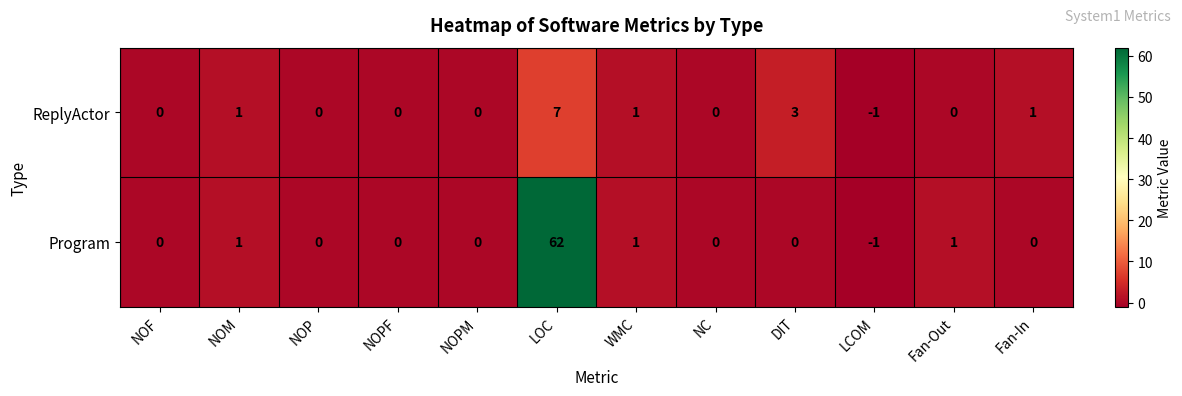

Which label corresponds to the smallest value in the chart?

LCOM